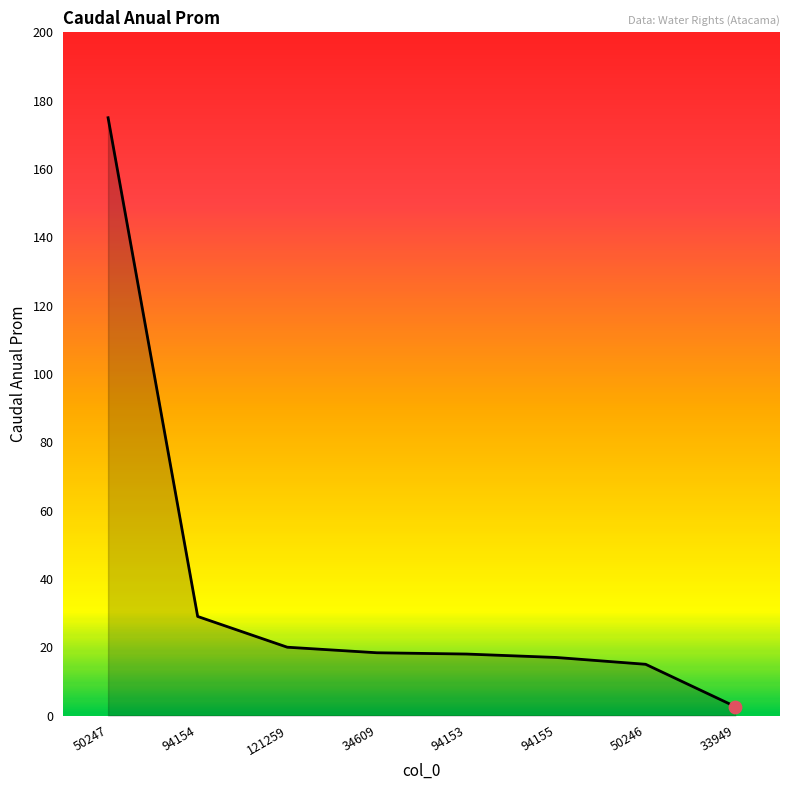

Approximately how many times larger is the value at 94154 compared to 50246?

1.9